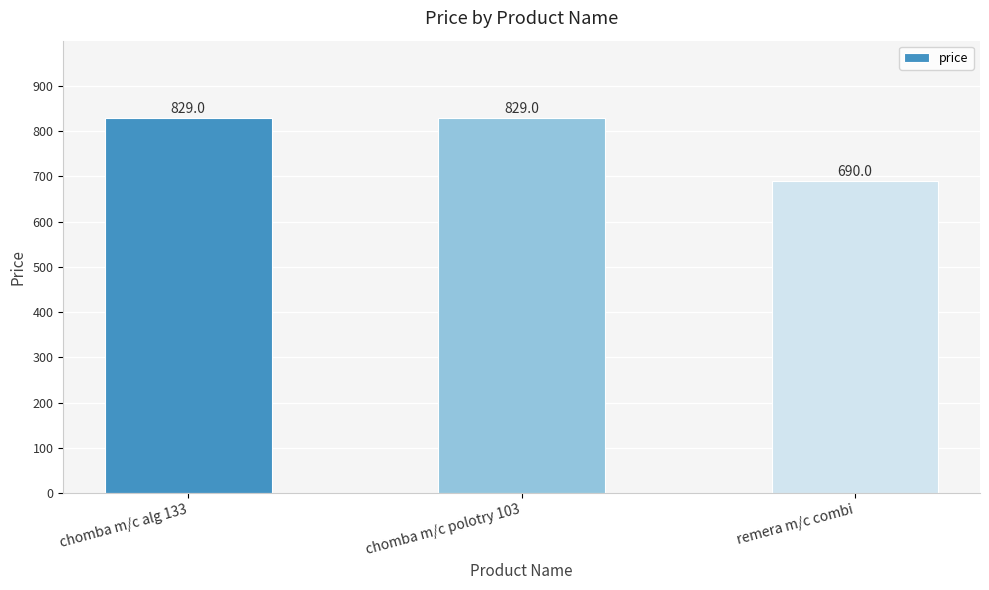

Reading left to right, list all the values displayed in this chart.

829	829	690